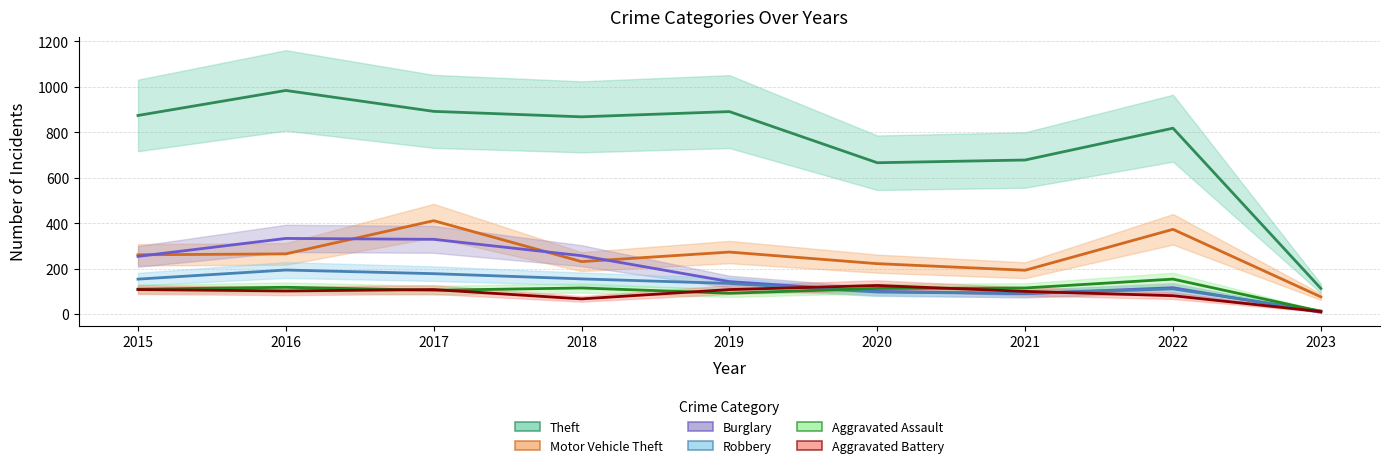

How many values in the Burglary series exceed 143?

4